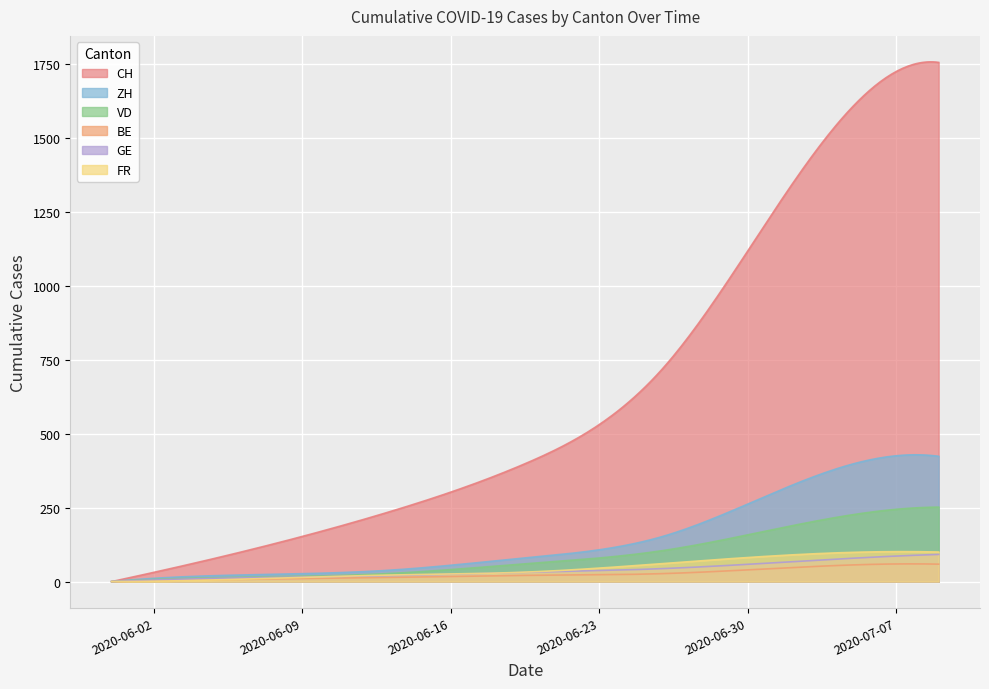

At 2020-05-31, list the series in order from smallest to largest.

CH, ZH, VD, BE, GE, FR